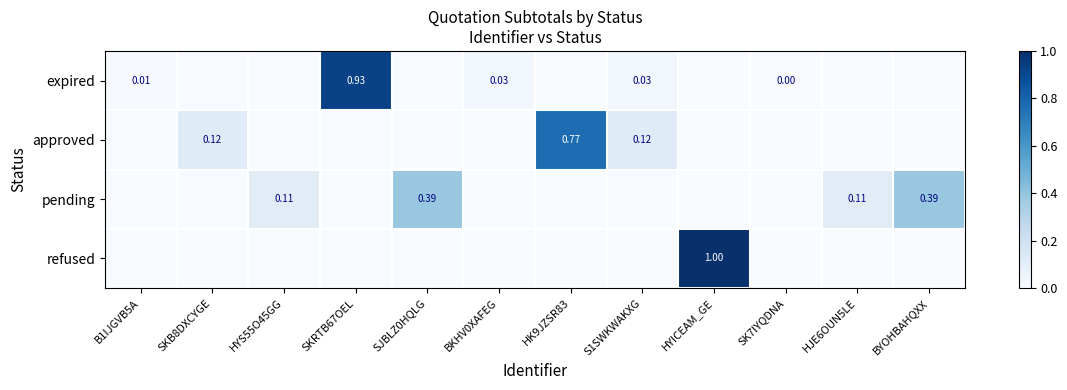

At which category does the chart reach its minimum across all series?

SKB8DXCYGE